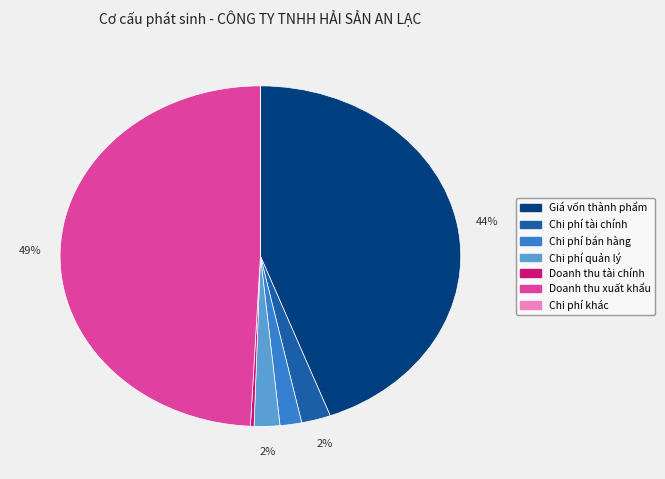

Is it true that Chi phí quản lý is 16% of the pie?

False